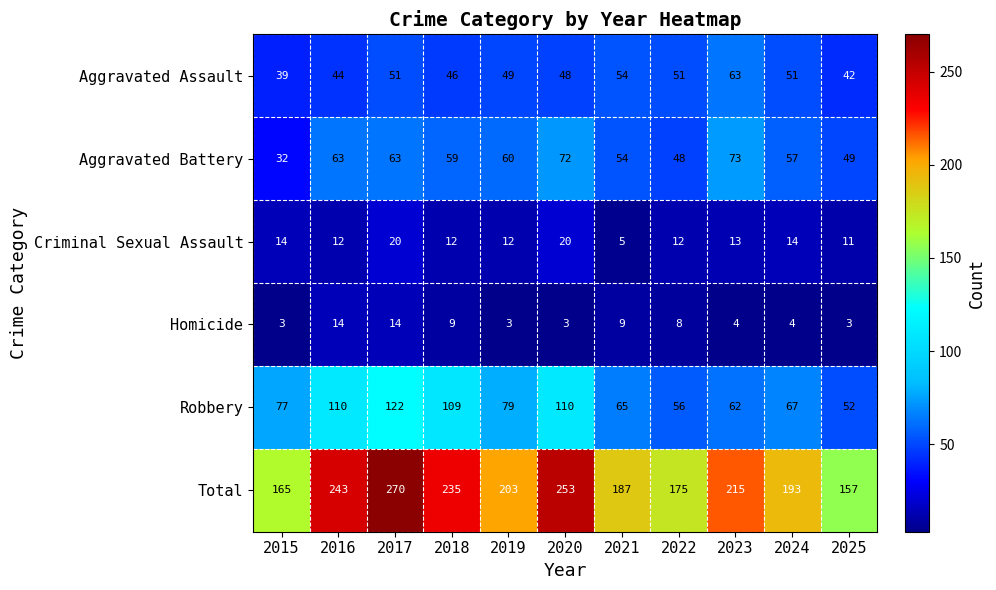

What is the difference between the Robbery values at 2021 and 2022?

9